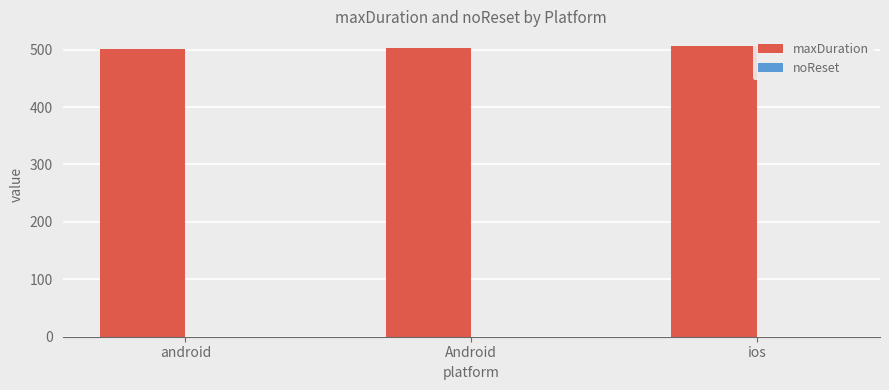

What is the sum of the values at ios and Android?

1010.0